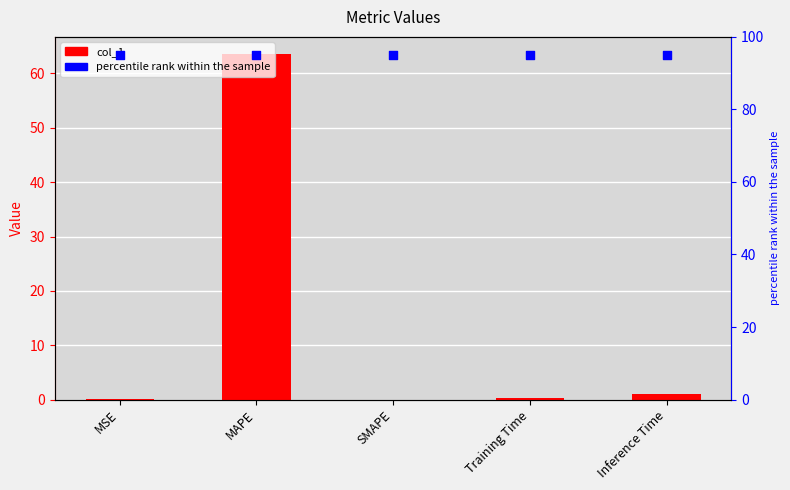

Which series contains the lowest Y value?

col_1